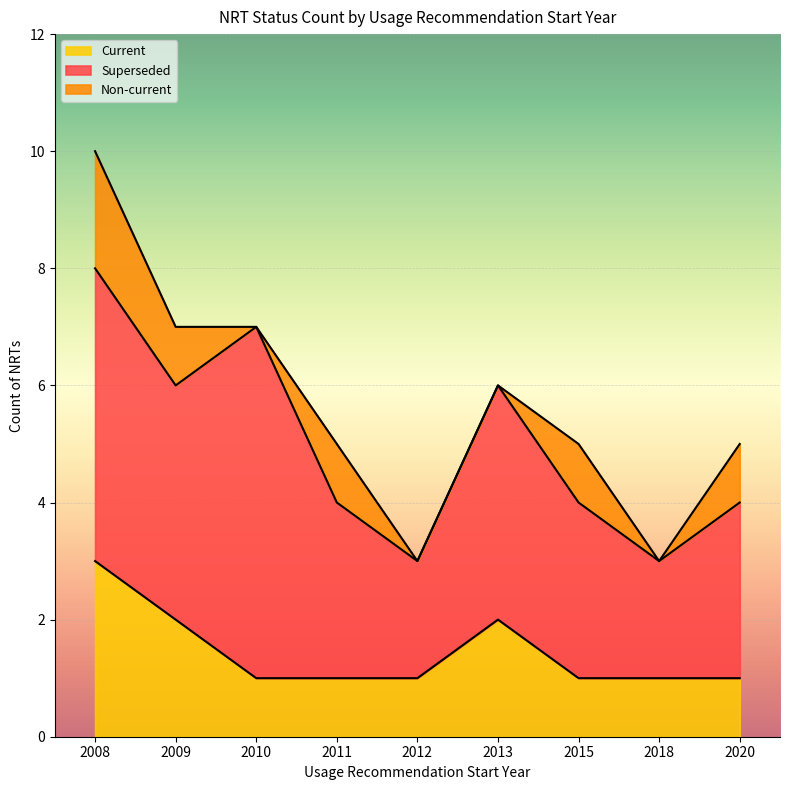

Which series has the widest spread of values?

Superseded